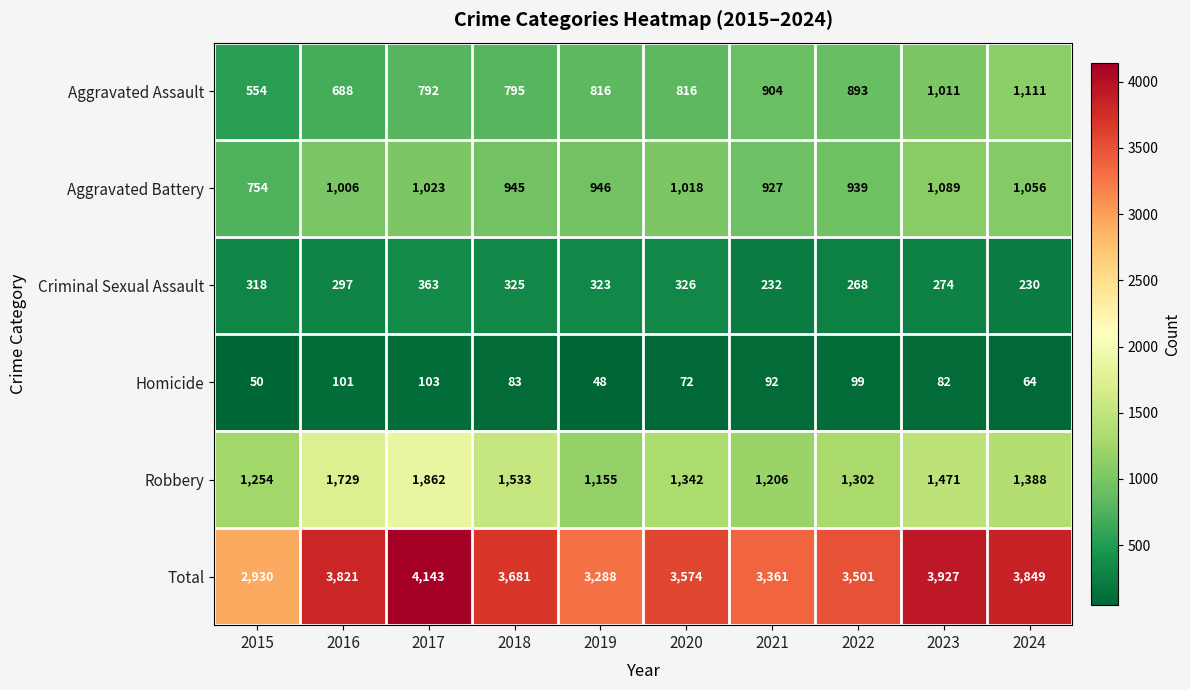

What is the greatest value displayed?

4143